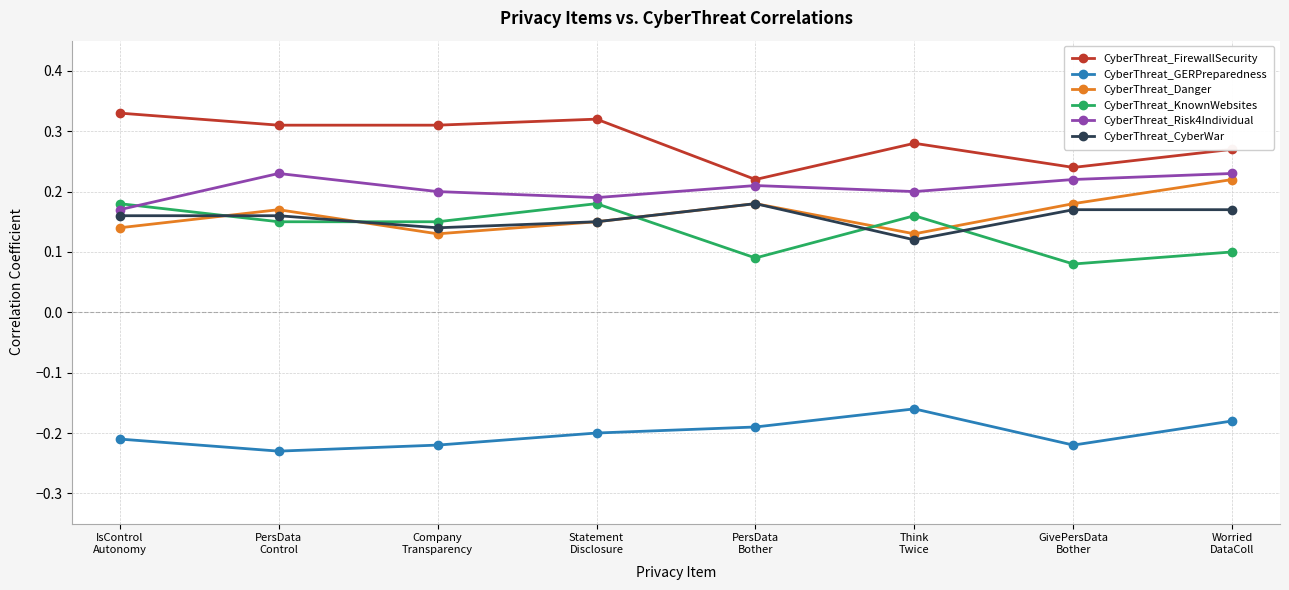

At how many categories does at least one series exceed 0?

8